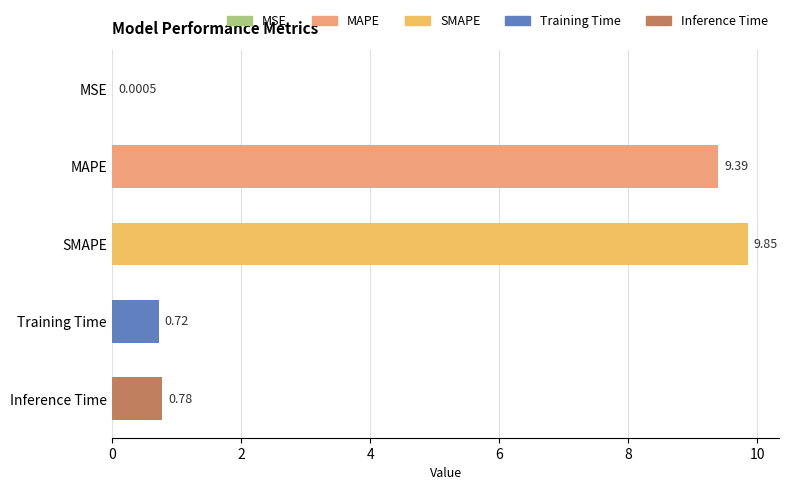

What is the sum of the values at SMAPE and Training Time?

10.6